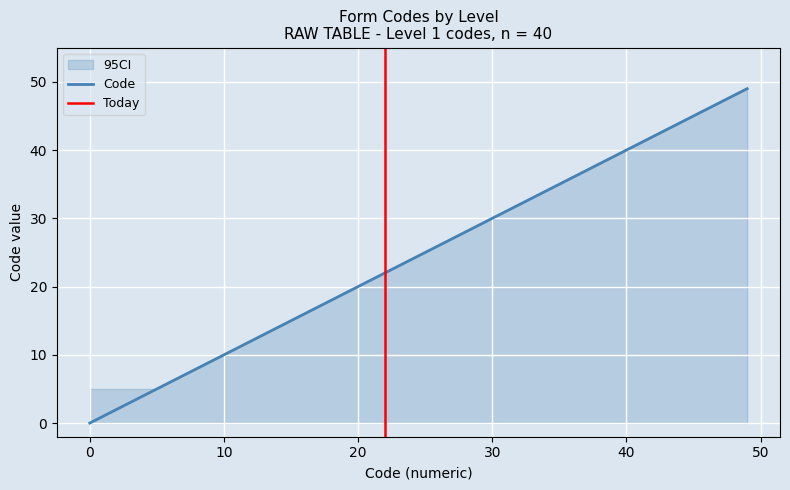

Which has a higher value, 37 or 14?

37